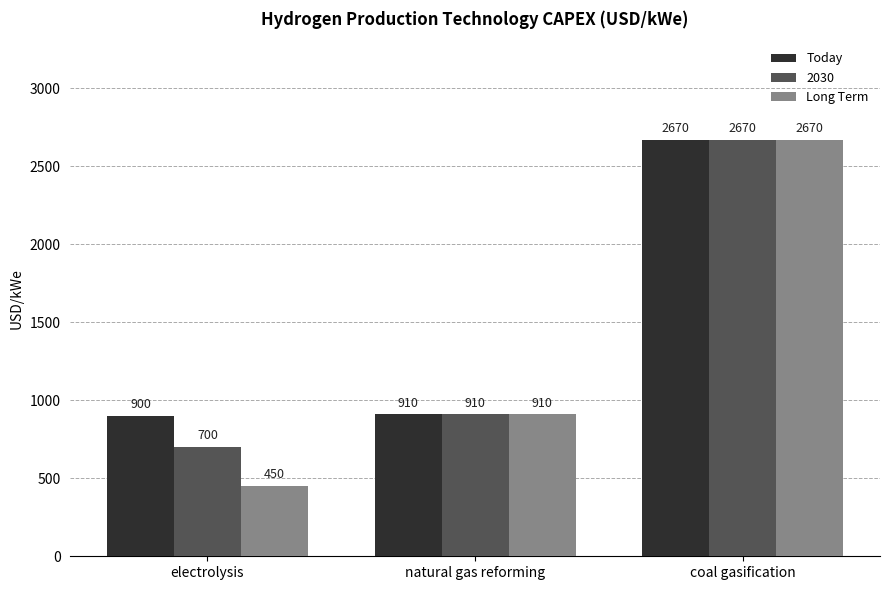

What is the maximum value for Long Term?

2670